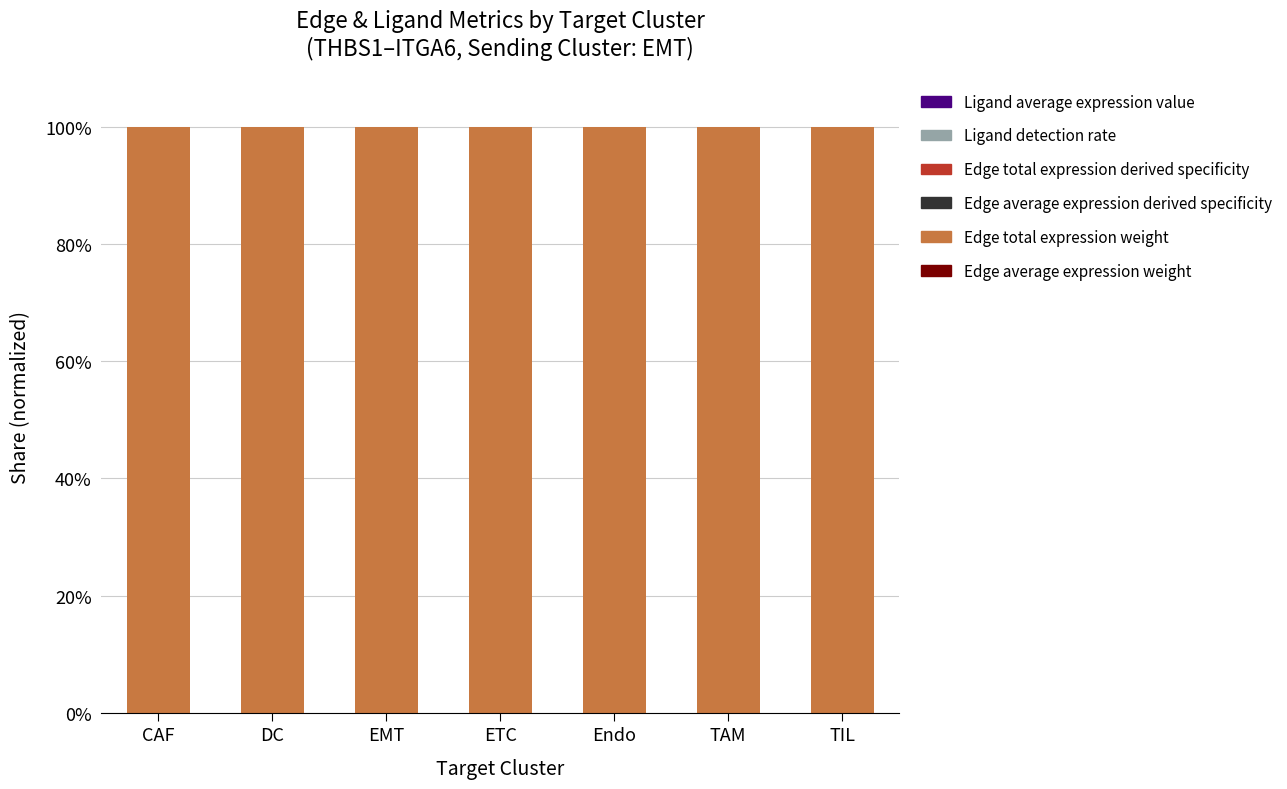

At how many categories does at least one series exceed 0?

7